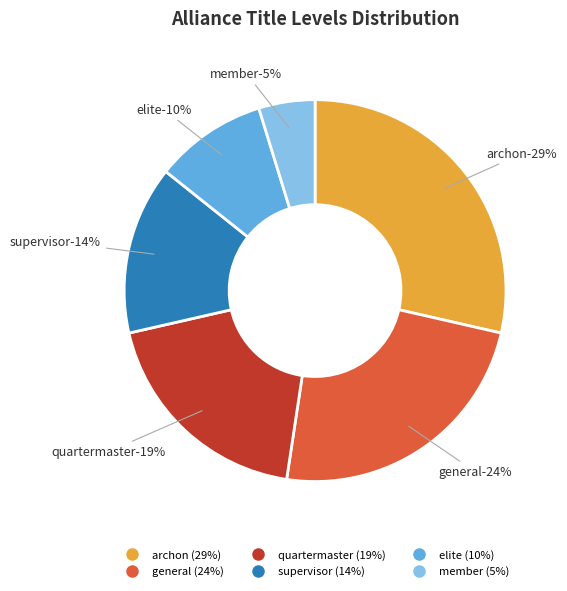

The quartermaster slice represents 19% of the pie. True or false?

True